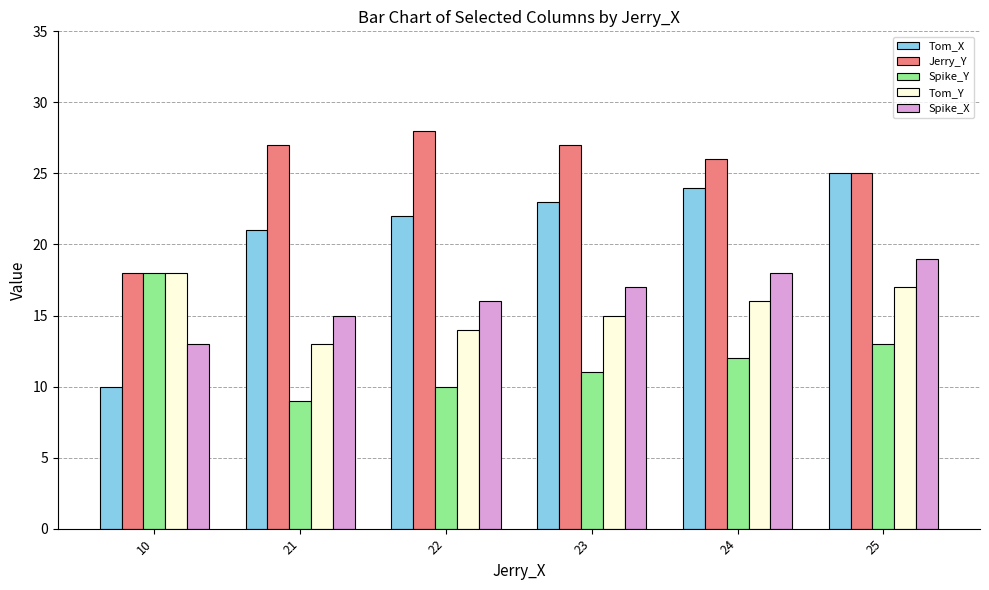

What is the maximum value shown in the chart?

28